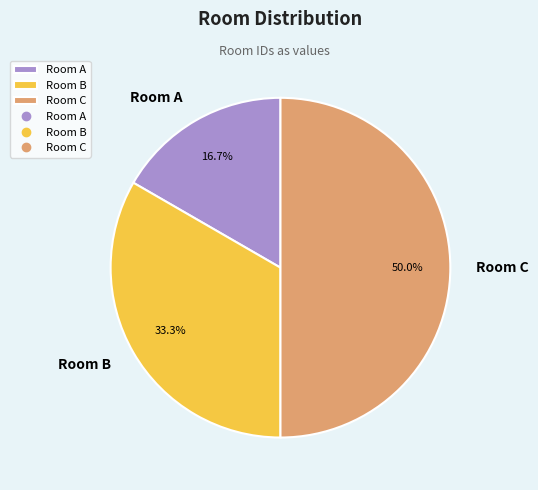

What is the largest slice in the pie chart?

Room C